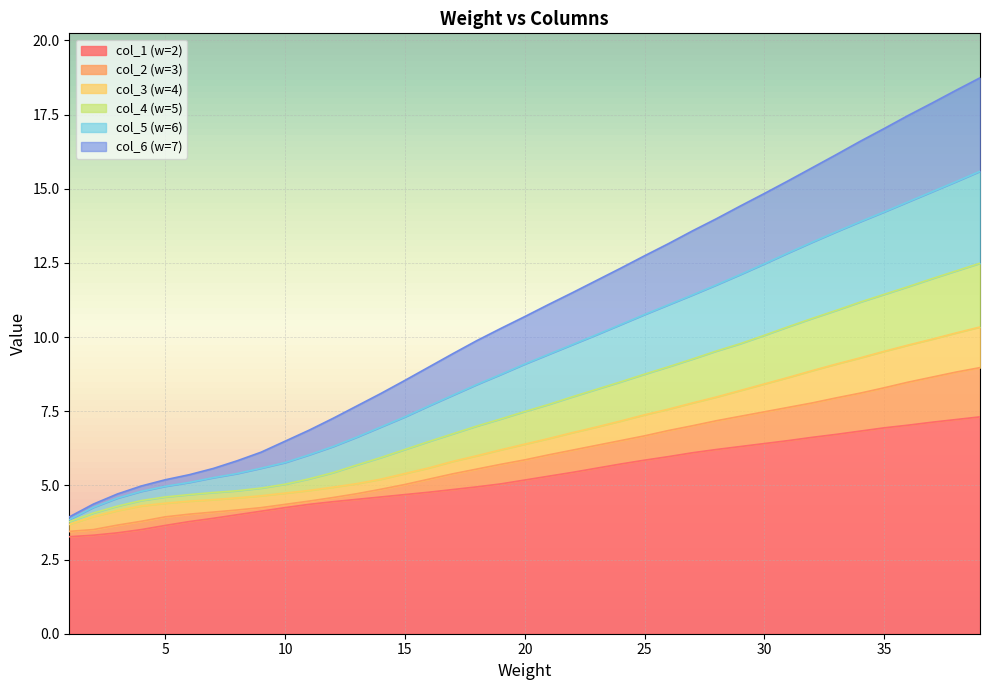

What are all the series names shown in the legend?

col_1 (w=2), col_2 (w=3), col_3 (w=4), col_4 (w=5), col_5 (w=6), col_6 (w=7)